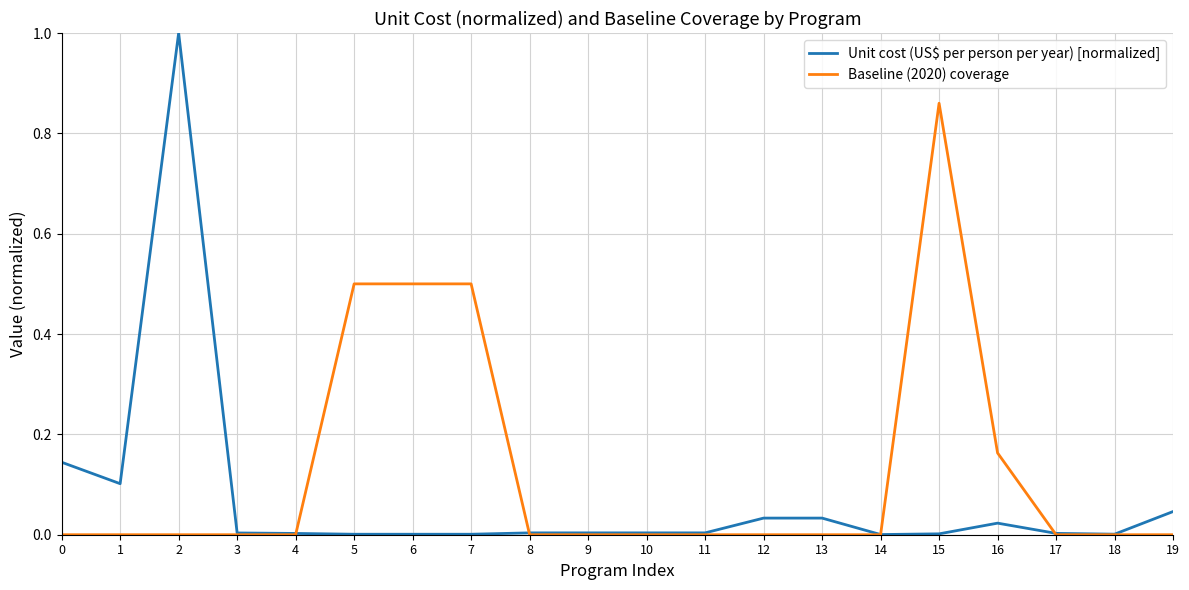

At which label does Baseline (2020) coverage reach its peak?

15